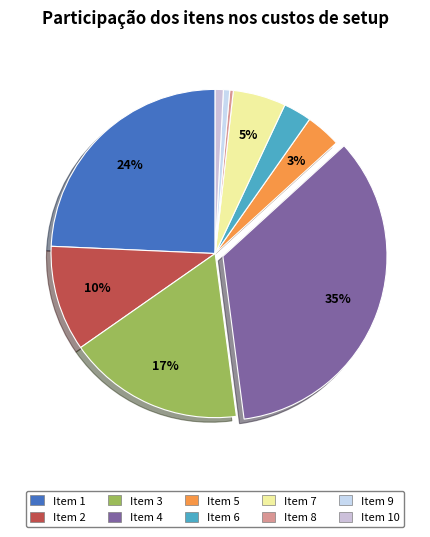

How many slices are in this pie chart?

10